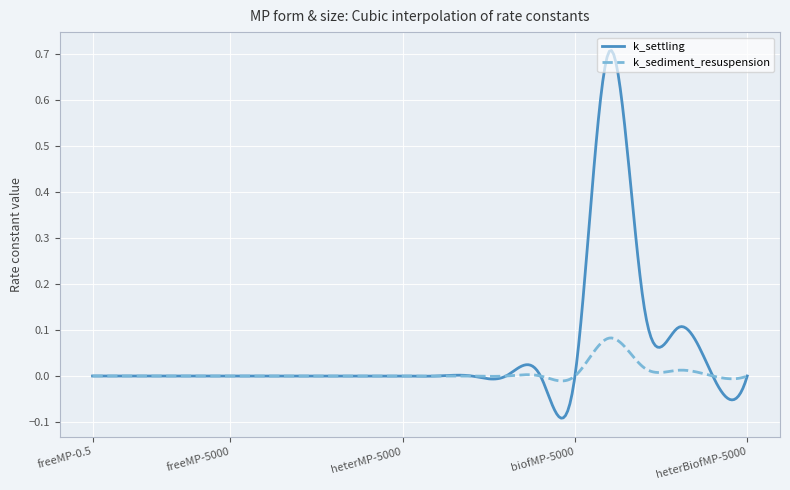

True or false: k_settling has more than 0 points higher than both neighbors.

True